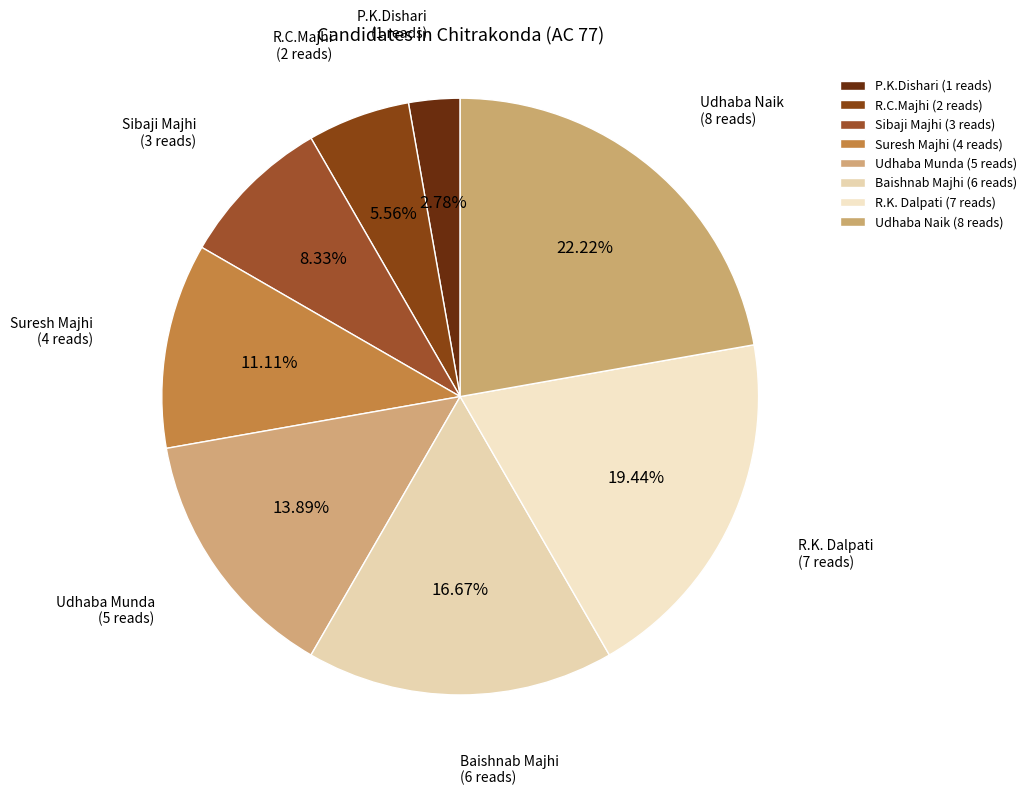

How many slices are in this pie chart?

8